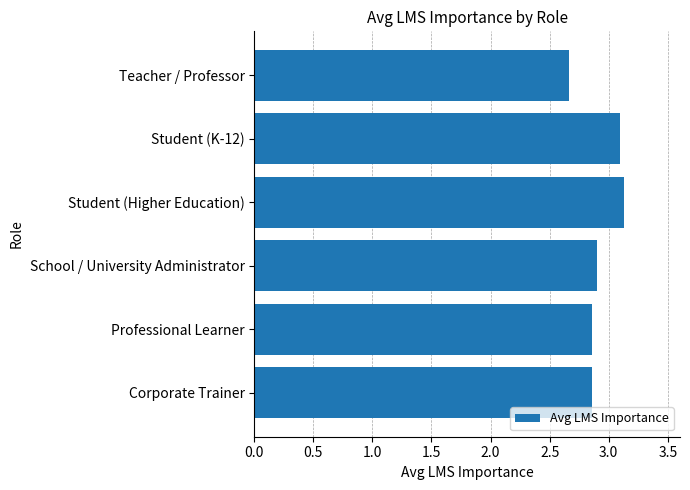

Is it true that the value at Student (K-12) is 0.8?

False